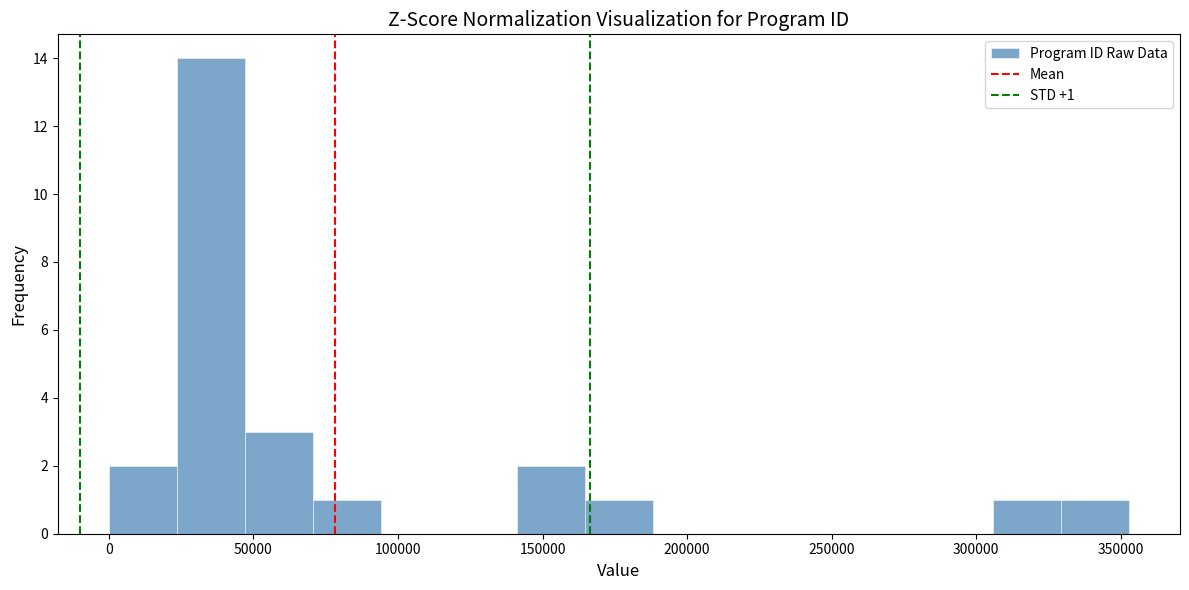

Over which range of the x-axis is the bar tallest?

25000 to 45000